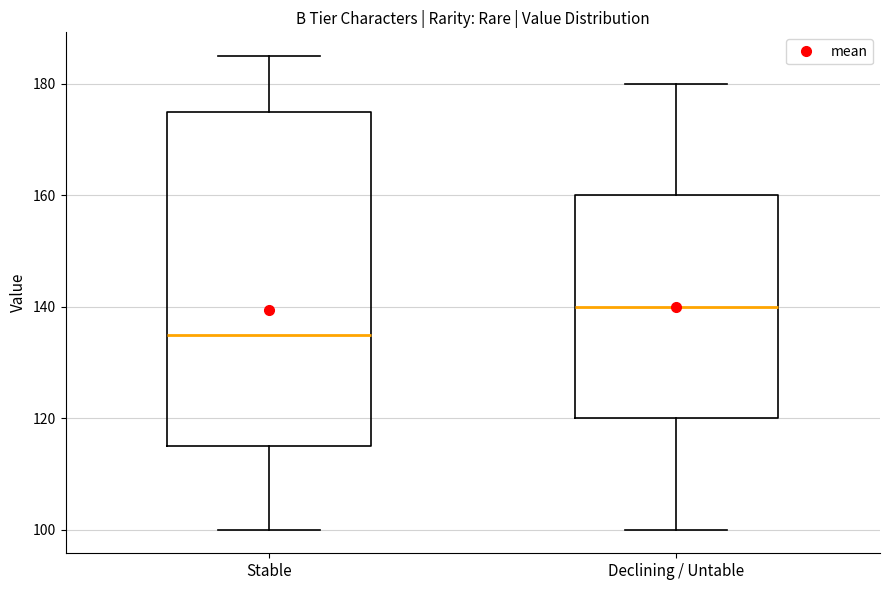

Reading left to right, read every box against the y-axis: the position of its median line, the range the box covers, and the ends of its whiskers. The values are not printed on the chart, so give them approximately, as read against the axis.

Stable: median 136, box 116 to 176, whiskers 100 to 186
Declining / Untable: median 140, box 120 to 160, whiskers 100 to 180